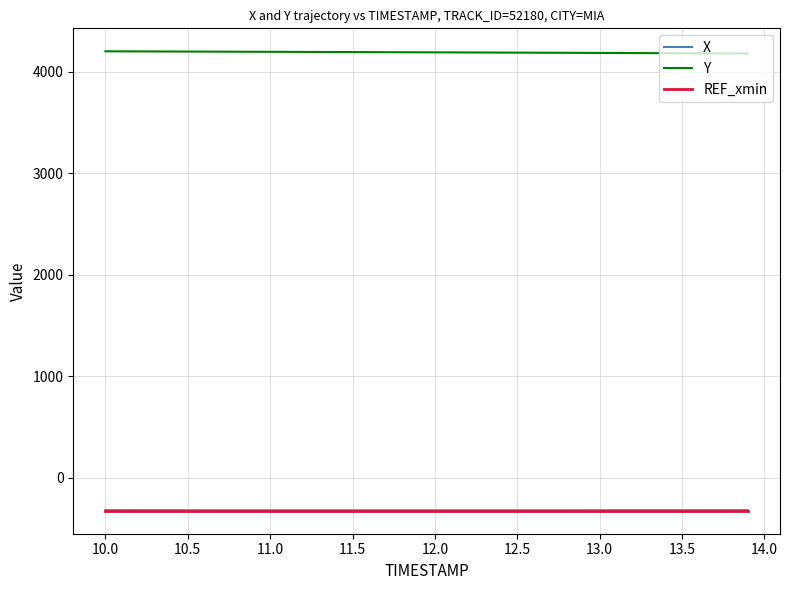

How many lines are shown in the chart?

3